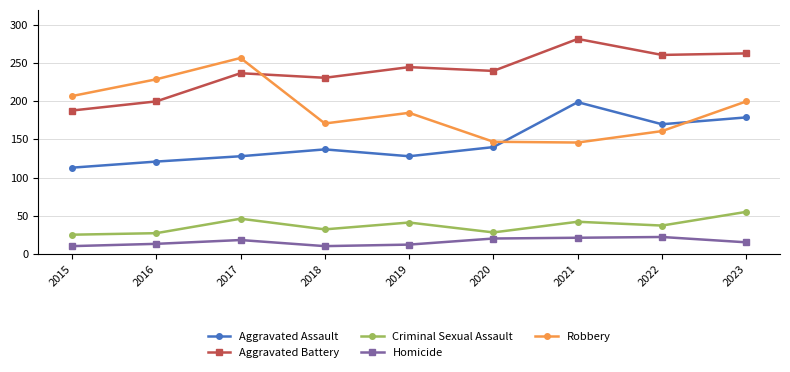

List the series in order of their peak value, highest first.

Aggravated Battery, Robbery, Aggravated Assault, Criminal Sexual Assault, Homicide